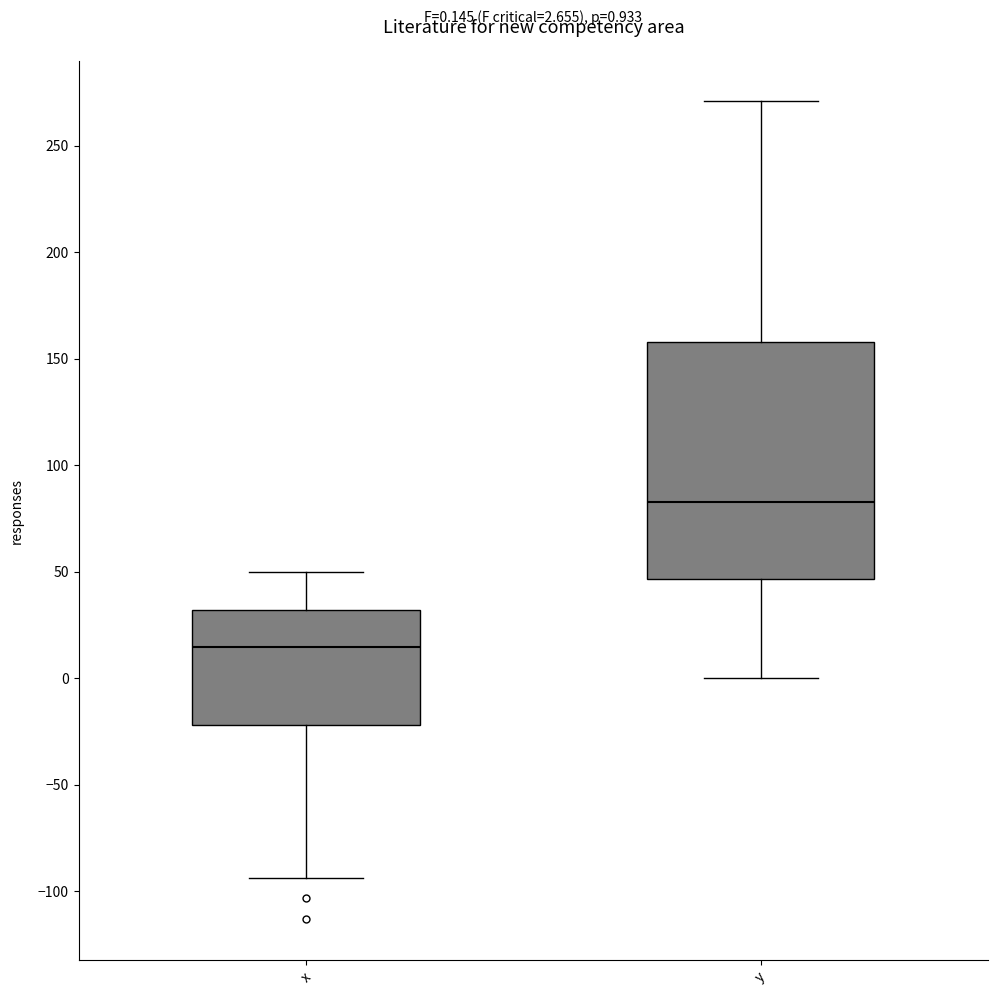

Which box is the tallest, from its lower edge to its upper edge?

y